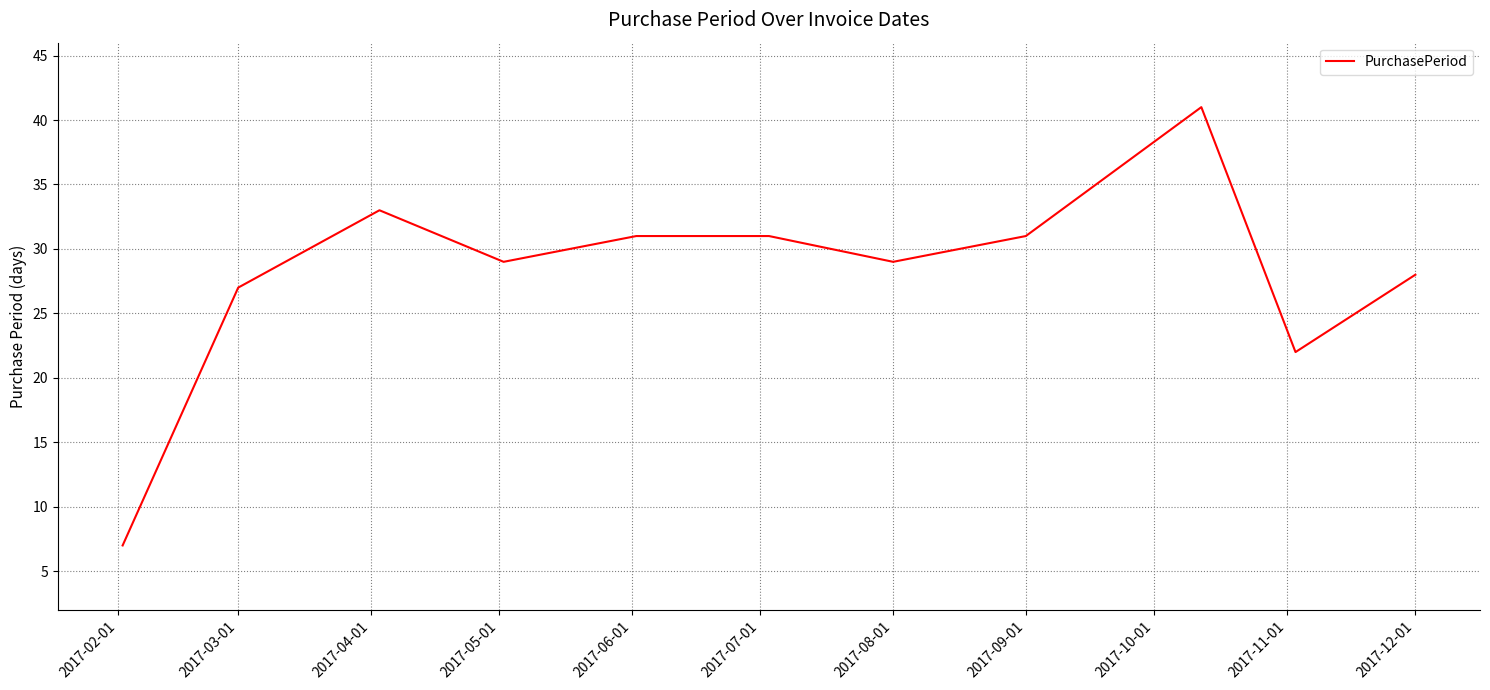

What is the smallest value displayed?

7